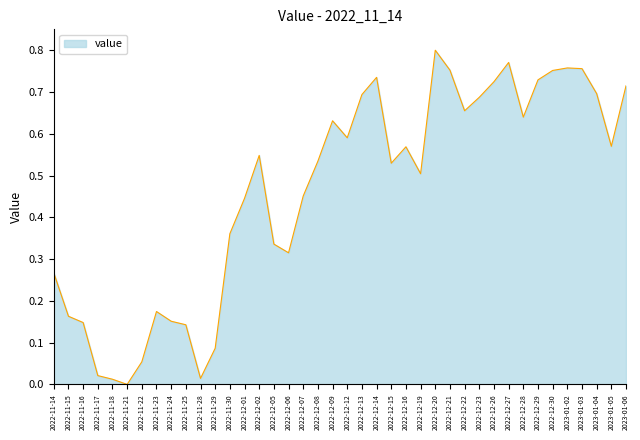

Which has a higher value, 2022-12-12 or 2022-12-02?

2022-12-12